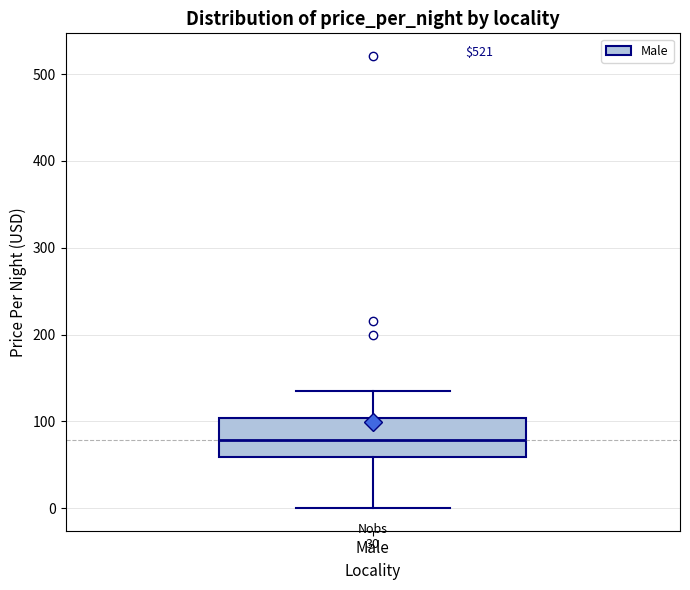

Transcribe this box plot: give where the median line is, the range the box spans, and where the two whiskers end, as read against the y-axis. The values are not printed on the chart, so give them approximately, as read against the axis.

median 80, box 60 to 100, whiskers 0 to 140